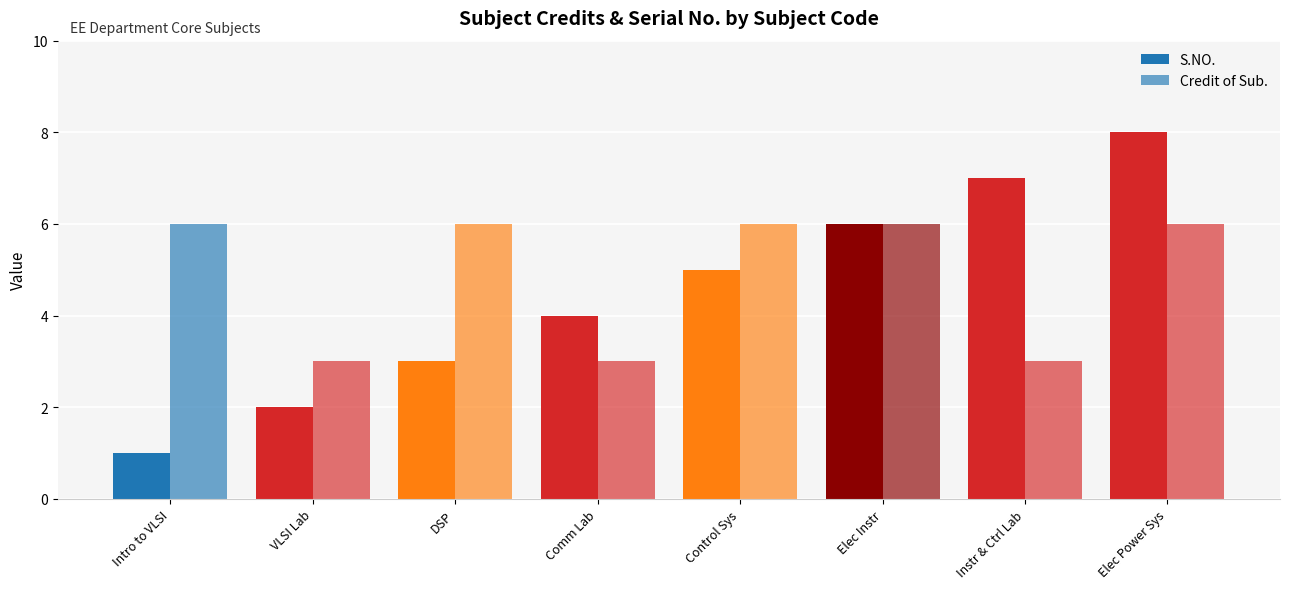

What is the maximum value shown in the chart?

8